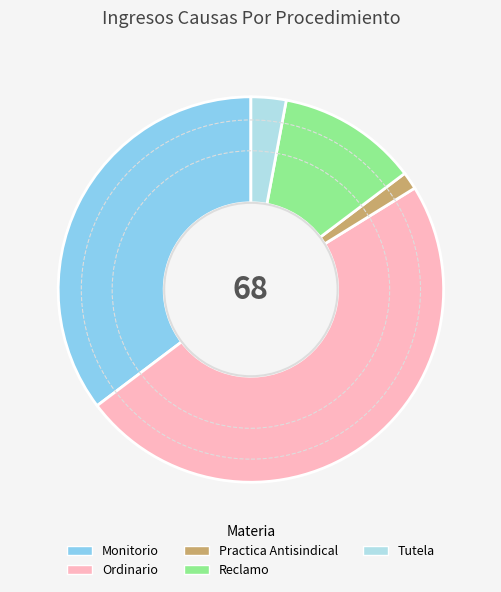

Is it true that Reclamo is 12% of the pie?

True